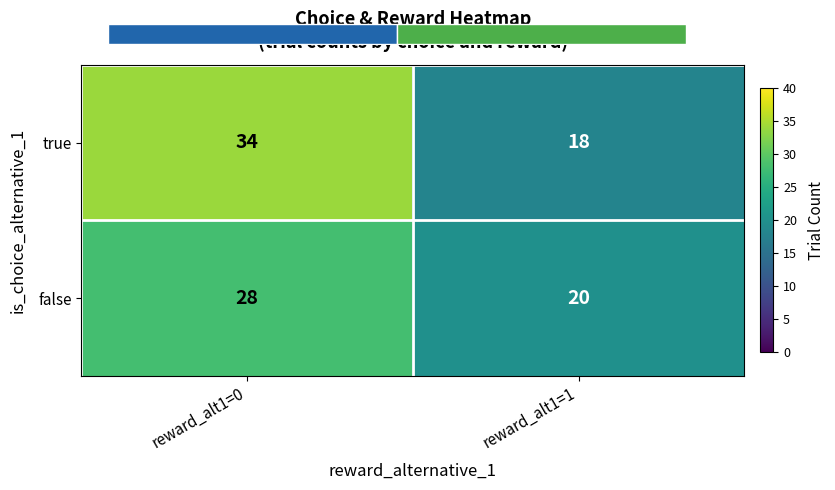

Is it true that false equals 28 at reward_alt1=0?

True